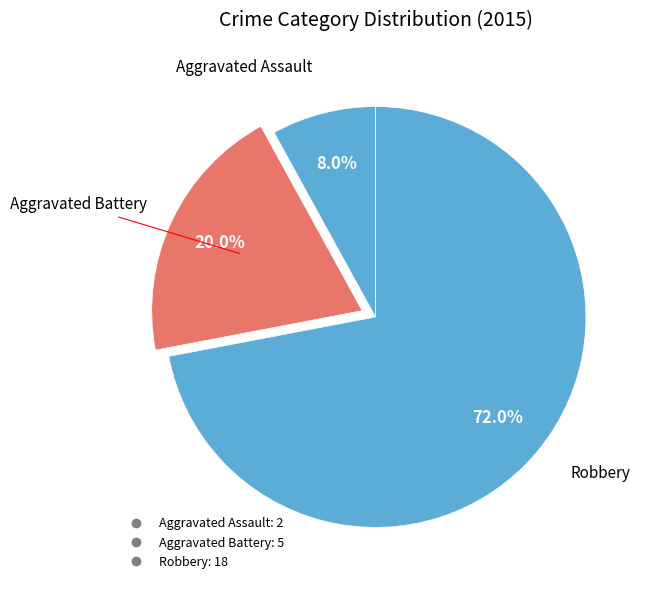

How many segments does this pie chart have?

3